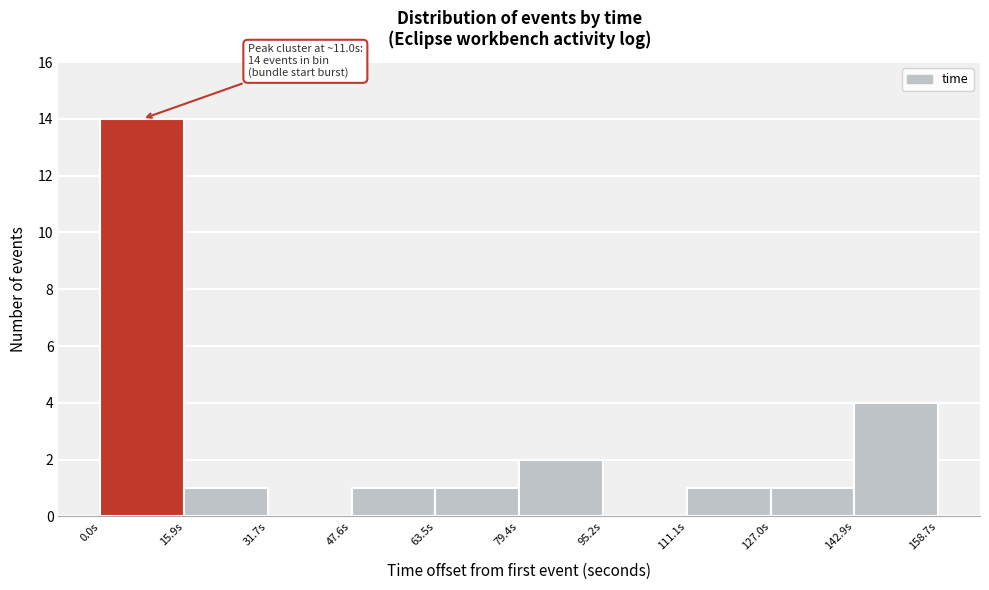

Which range on the x-axis has the tallest bar?

0 to 16